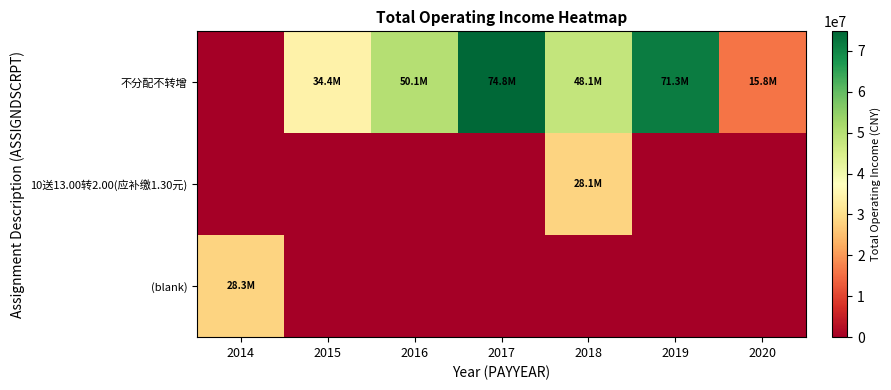

Reading left to right, what are all the values shown in this chart?

不分配不转增: 2014=0.0	2015=34441037.7	2016=50081823.9	2017=74783892.0	2018=48066387.7	2019=71297263.0	2020=15778014.7
10送13.00转2.00(应补缴1.30元): 2014=0.0	2015=0.0	2016=0.0	2017=0.0	2018=28111765.1	2019=0.0	2020=0.0
(blank): 2014=28273065.4	2015=0.0	2016=0.0	2017=0.0	2018=0.0	2019=0.0	2020=0.0